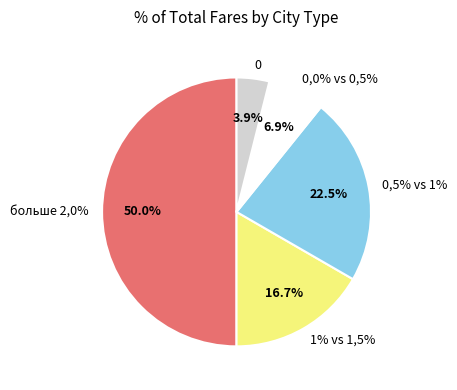

What is the largest slice in the pie chart?

больше 2,0%